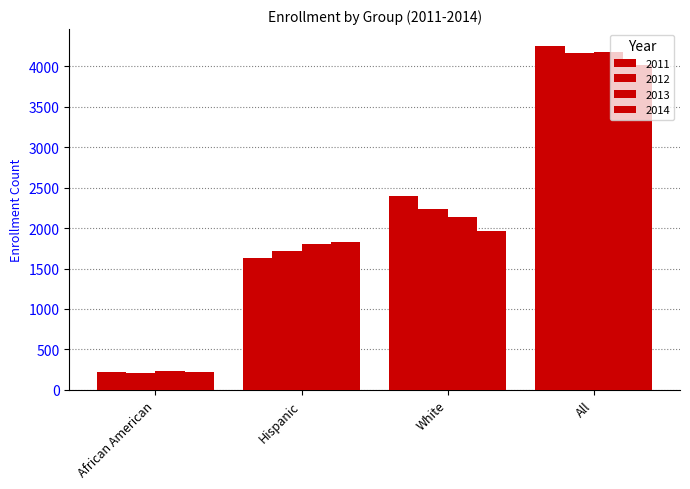

Reading left to right, what are all the values shown in this chart?

2011: 221	1635	2390	4246
2012: 215	1715	2232	4162
2013: 229	1807	2139	4175
2014: 227	1827	1966	4020